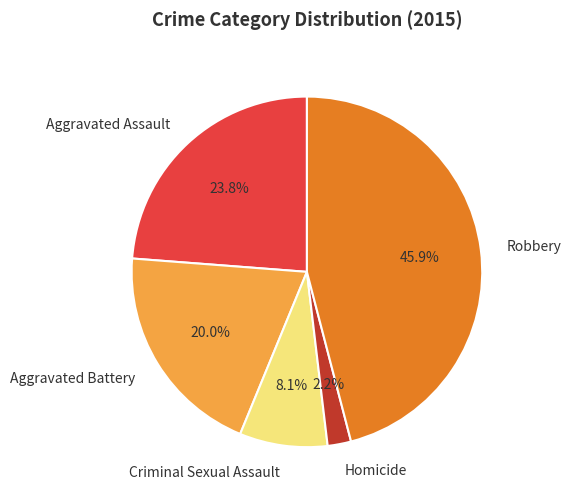

Is there a majority slice in this chart?

No